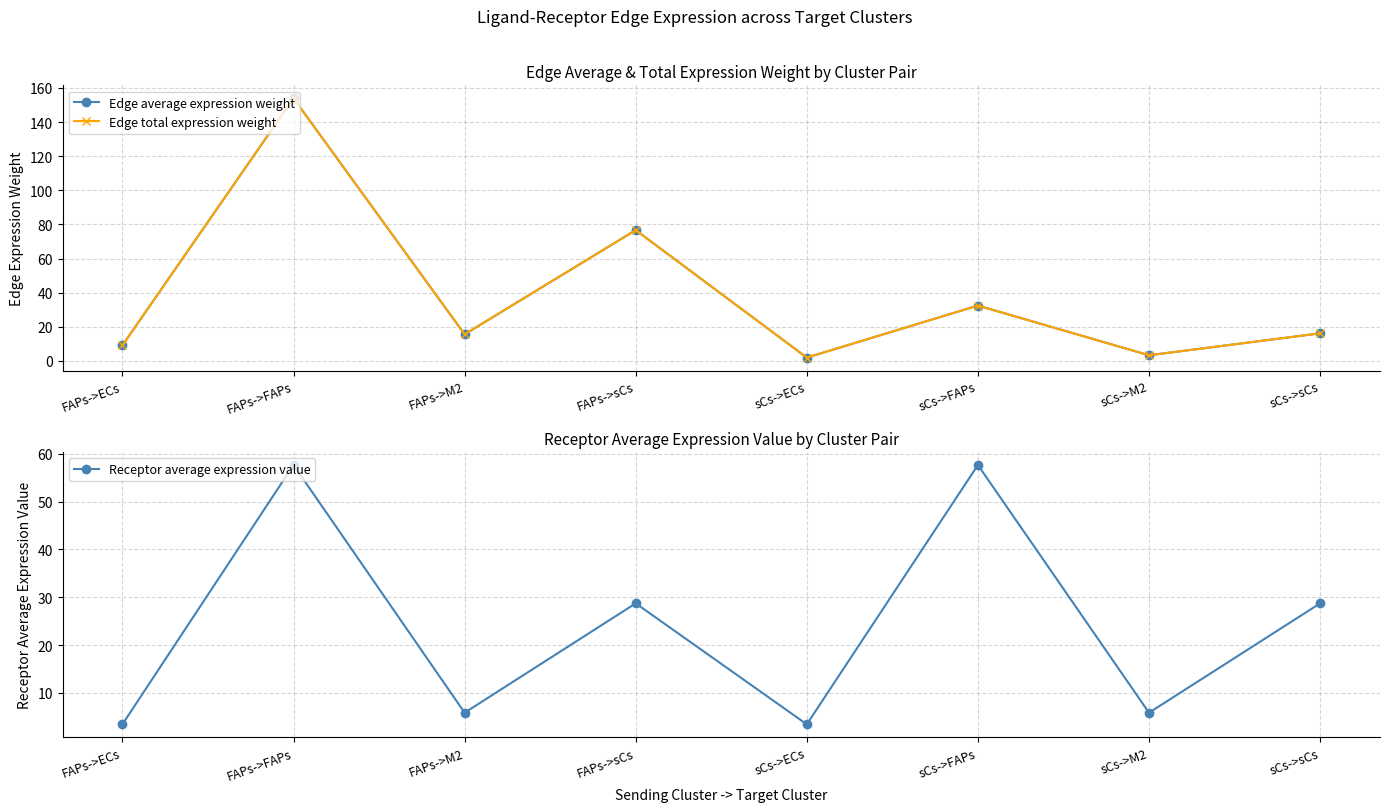

What is the difference between the maximum and minimum values in the Edge average expression weight series?

152.0